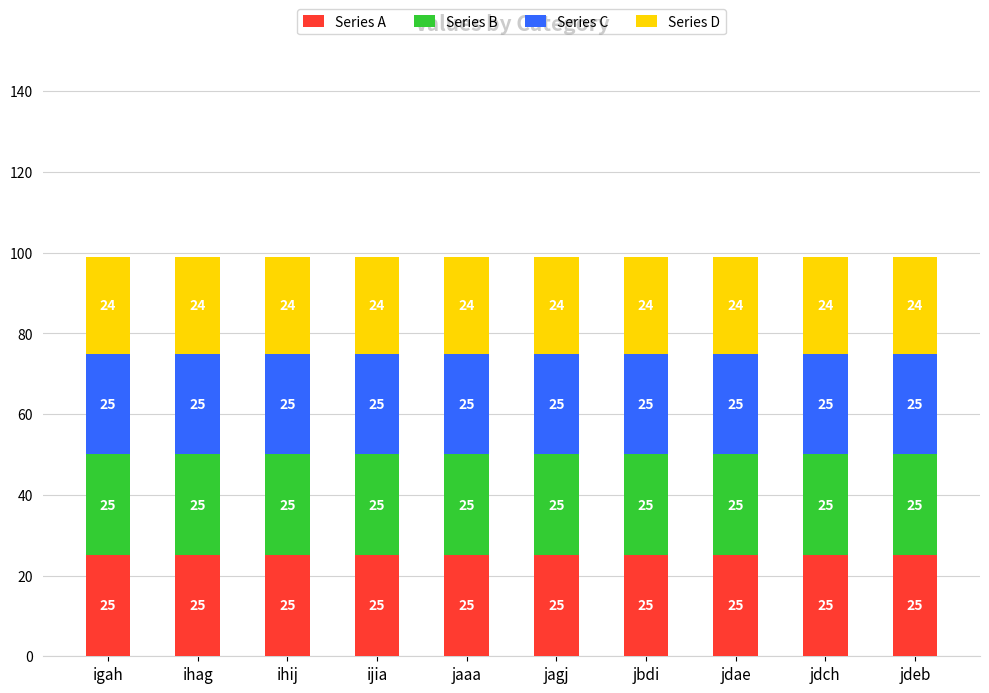

What is the sum of the Series A values at ihag and jdch?

50